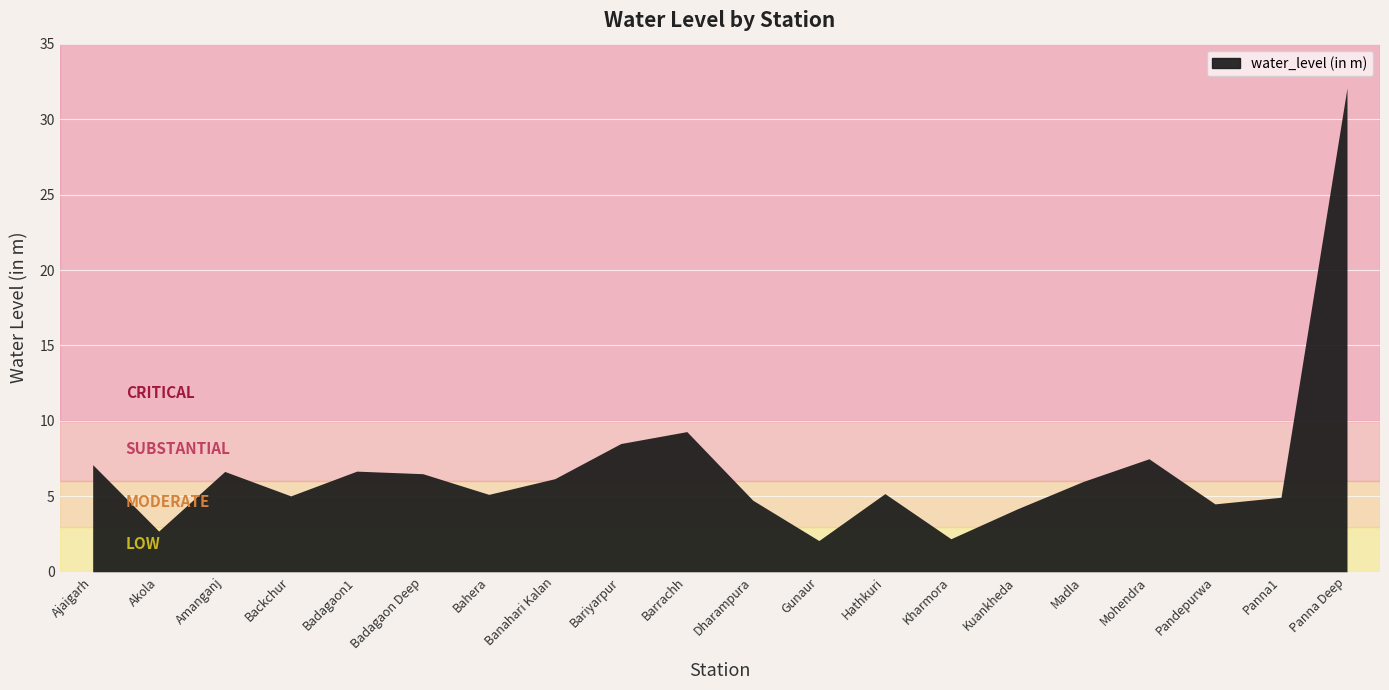

True or false: the data shows 32.1 at Panna Deep.

True